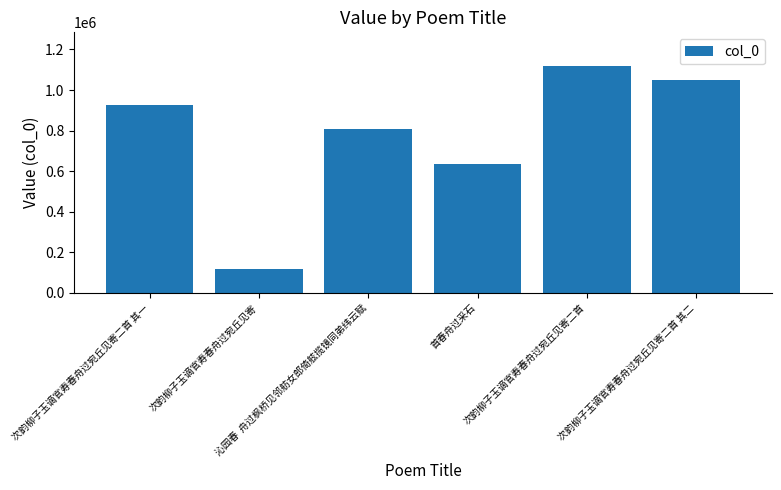

What is the maximum value shown in the chart?

1117021